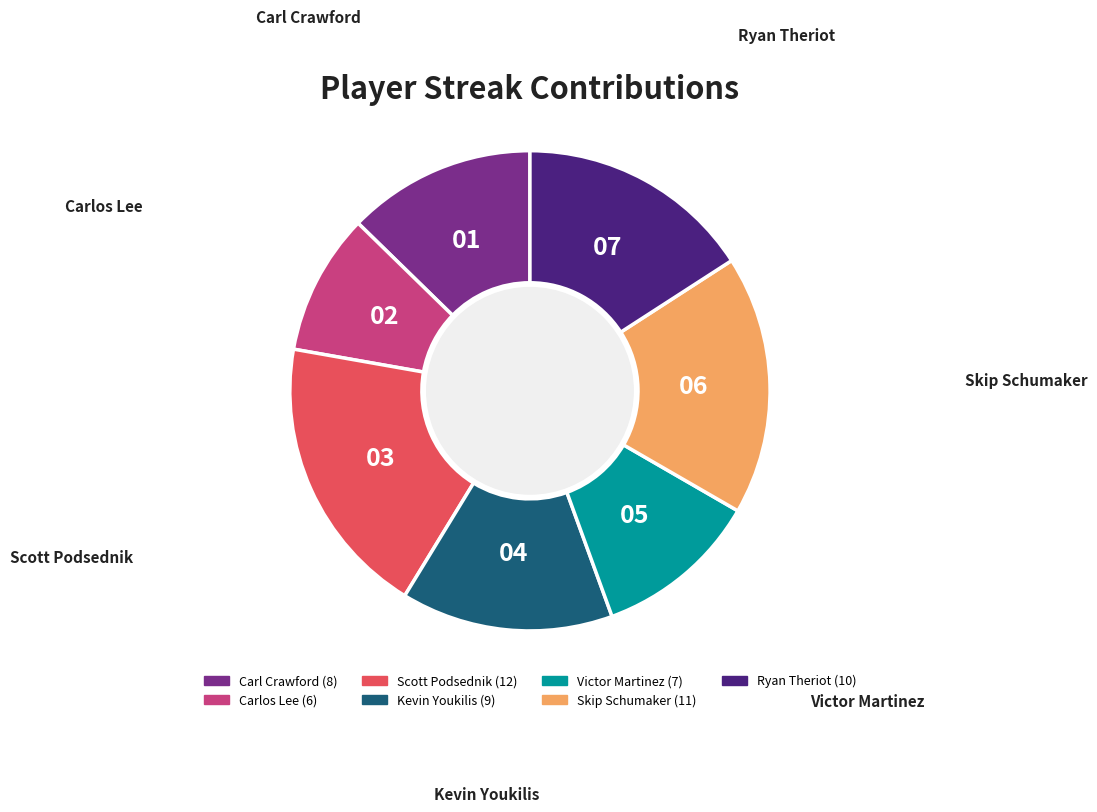

How many slices are in this pie chart?

7